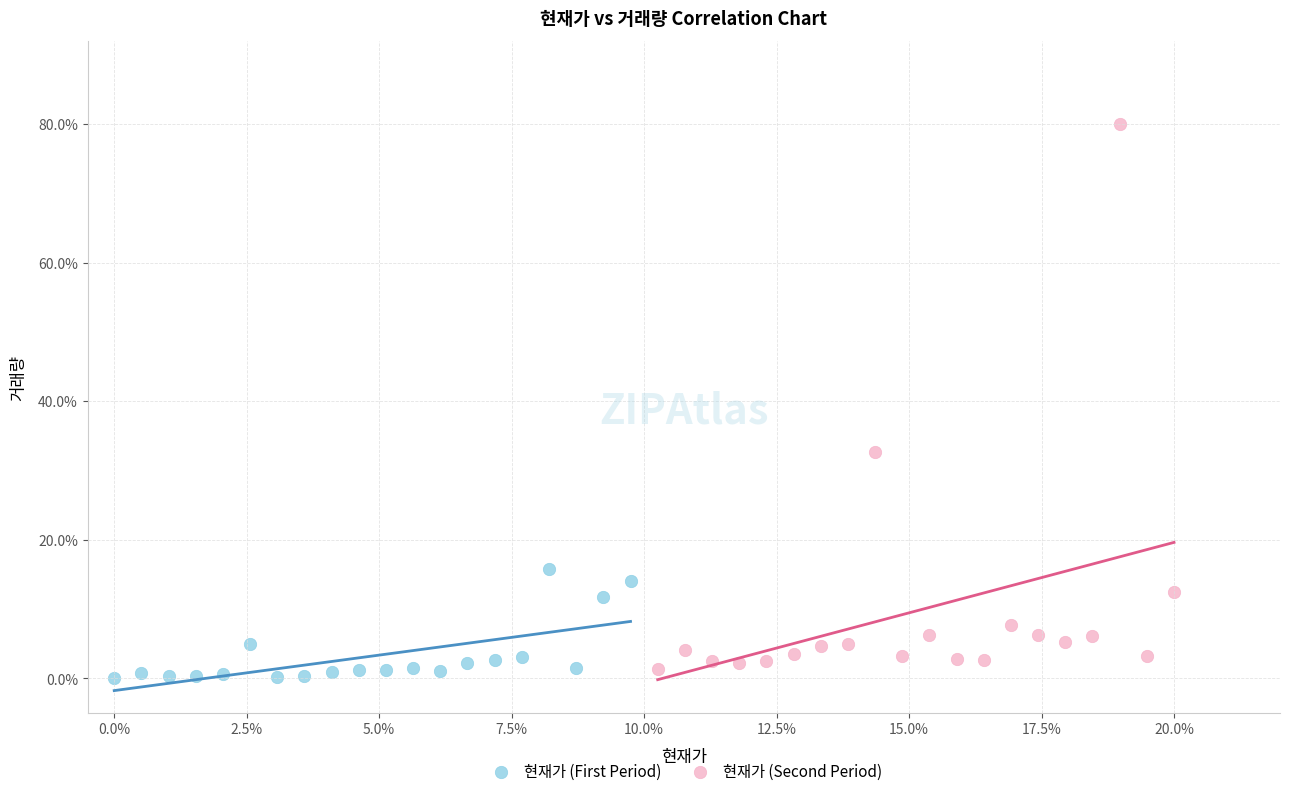

What are all the series names shown in the legend?

현재가 (First Period), 현재가 (Second Period)